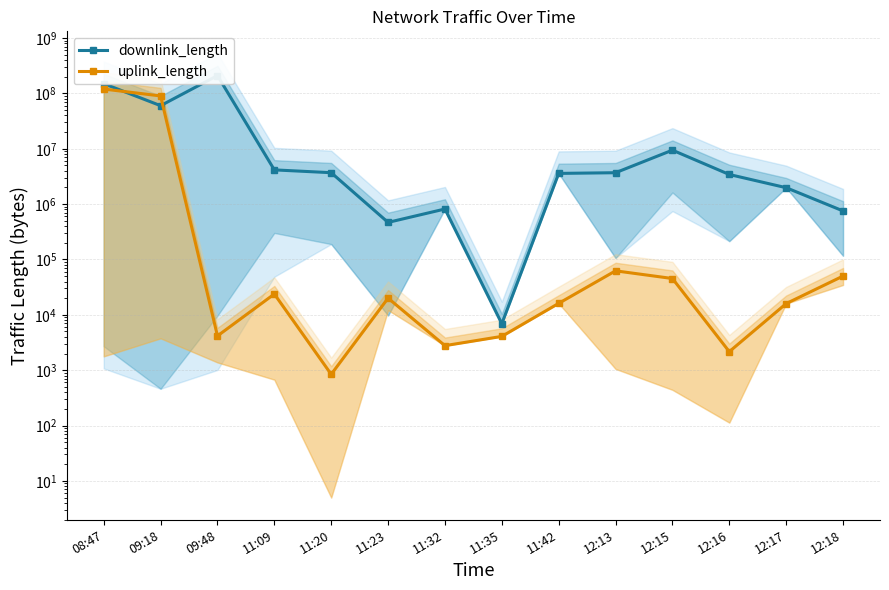

What is the lowest value of the downlink_length series?

6909